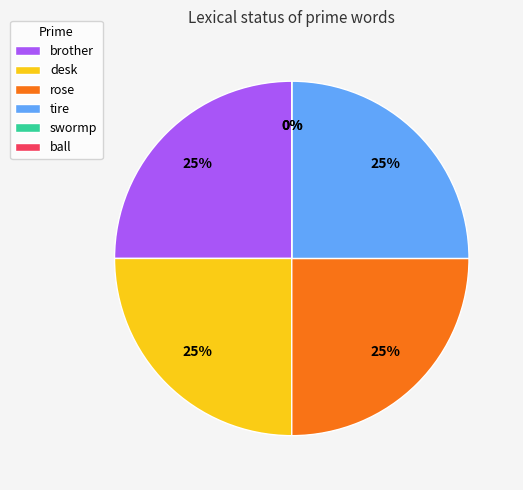

The swormp slice represents 11% of the pie. True or false?

False